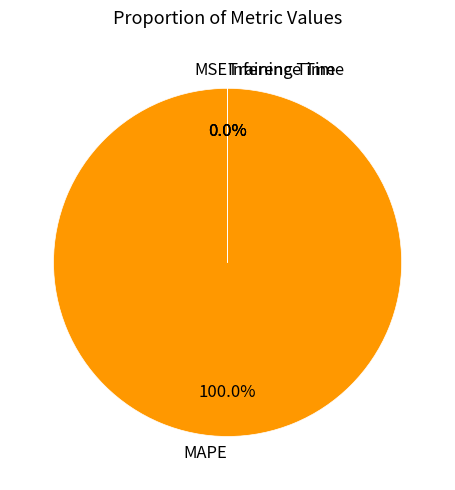

Does any single category account for the majority?

Yes